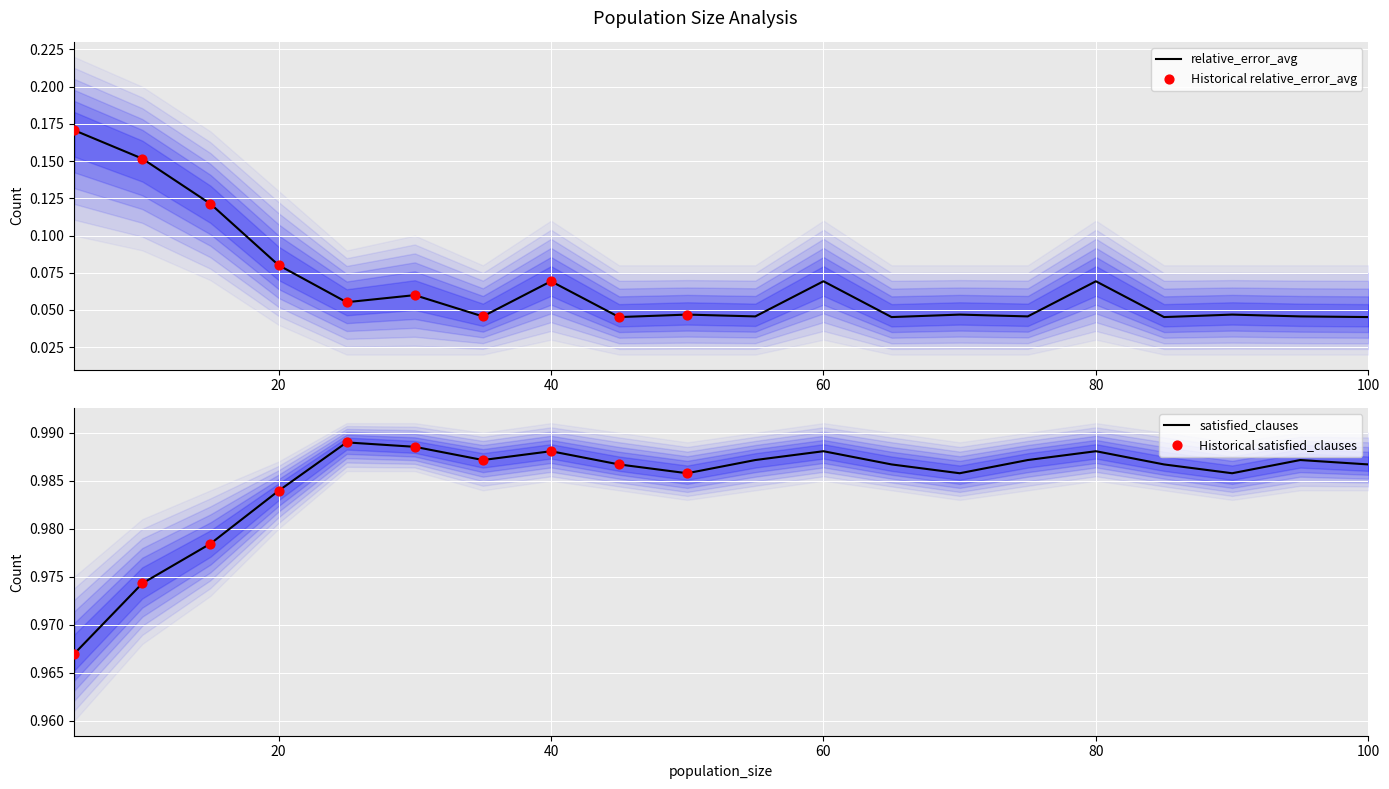

At which category is the sum across all series the highest?

5